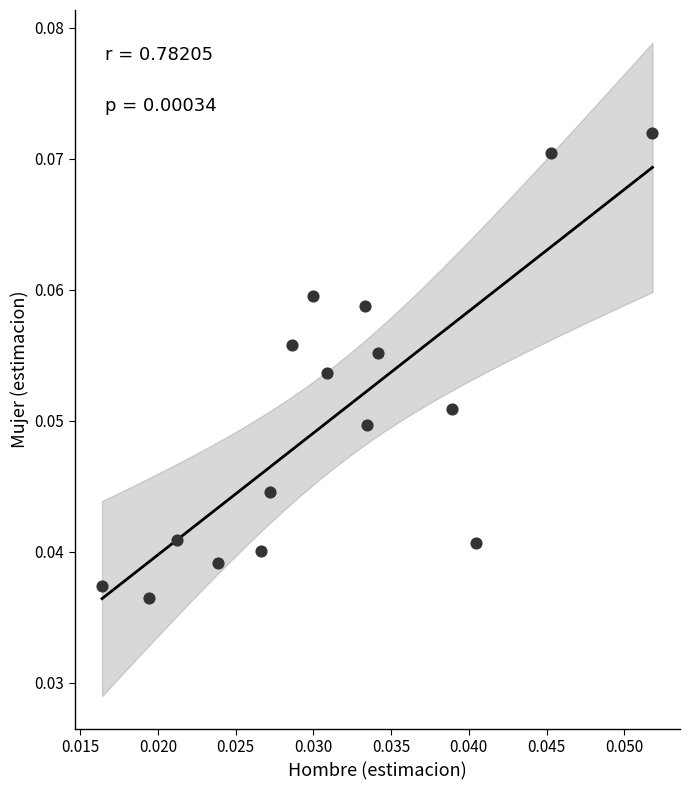

Count the number of points in this scatter plot.

16